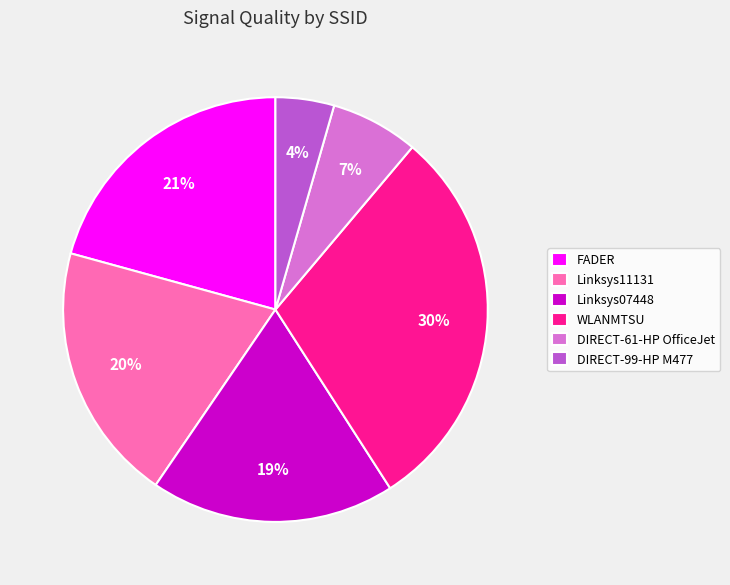

Is the sum of WLANMTSU and Linksys11131 greater than half?

No